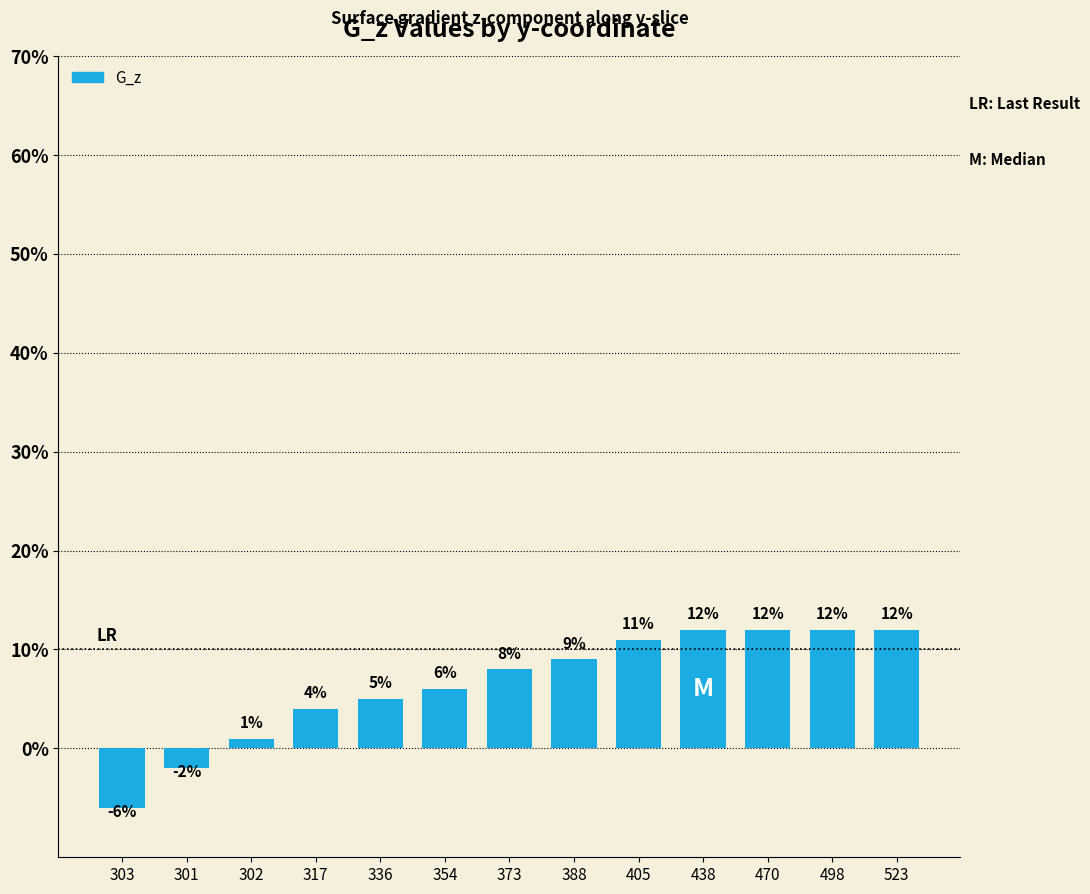

The value at 388 is 9. True or false?

True